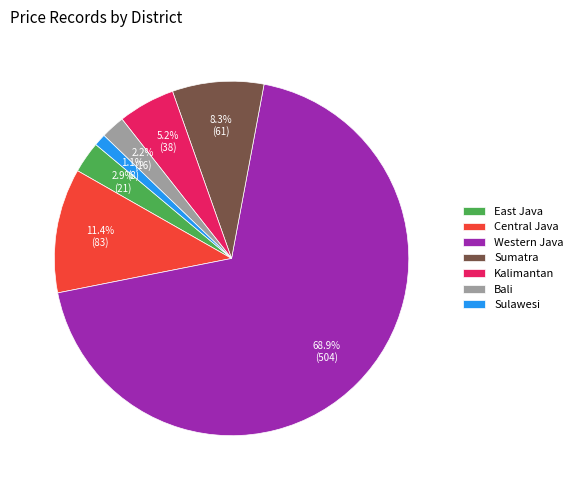

Does Sulawesi account for over 50% of the chart?

No